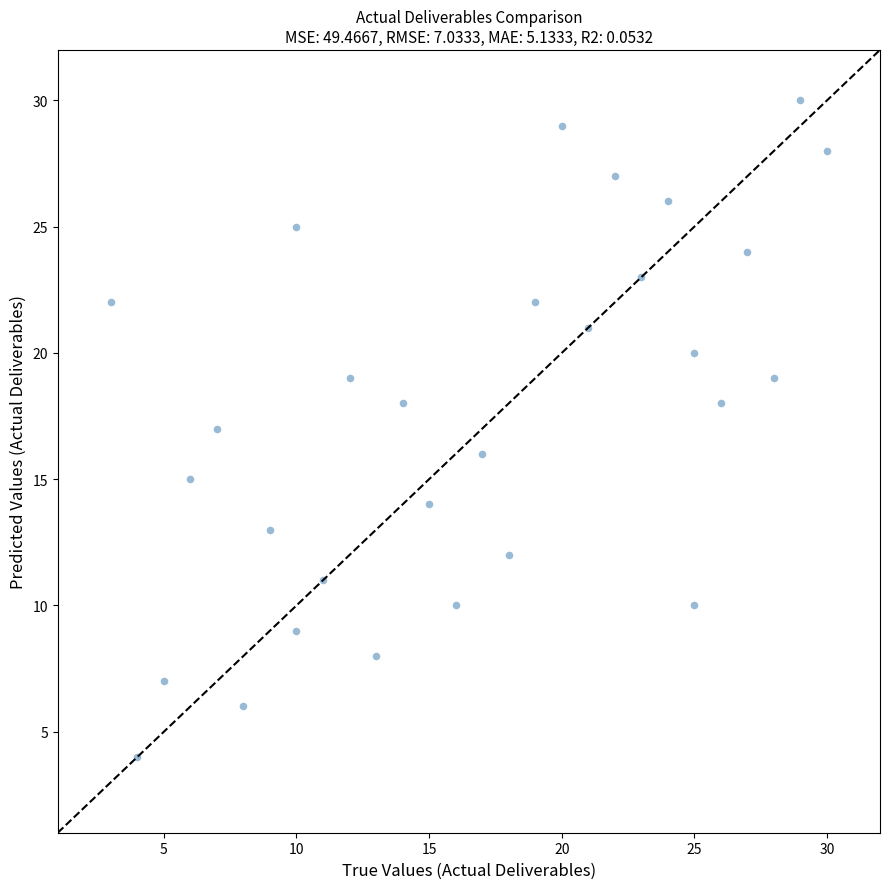

What is the range of Y values (max minus min)?

26